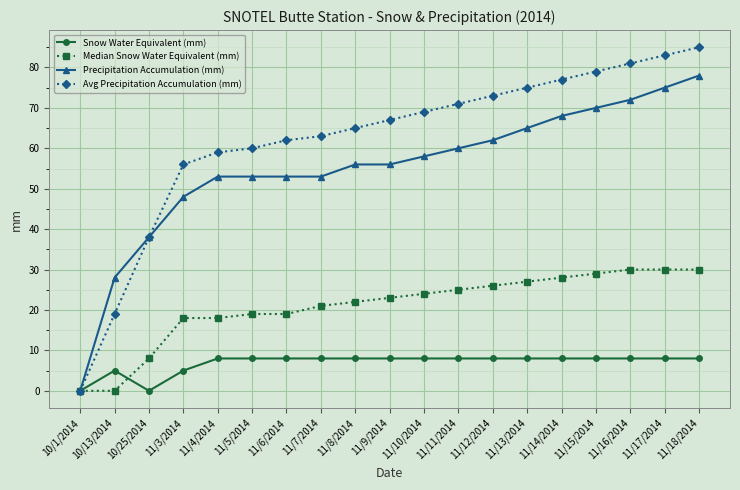

What is the sum of the Median Snow Water Equivalent (mm) values at 10/13/2014 and 11/3/2014?

18